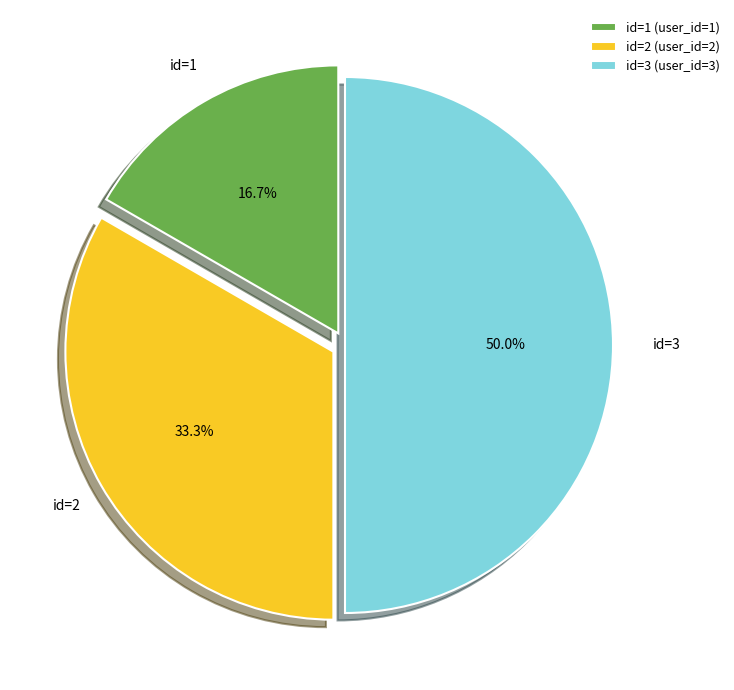

Does id=2 account for over 50% of the chart?

No